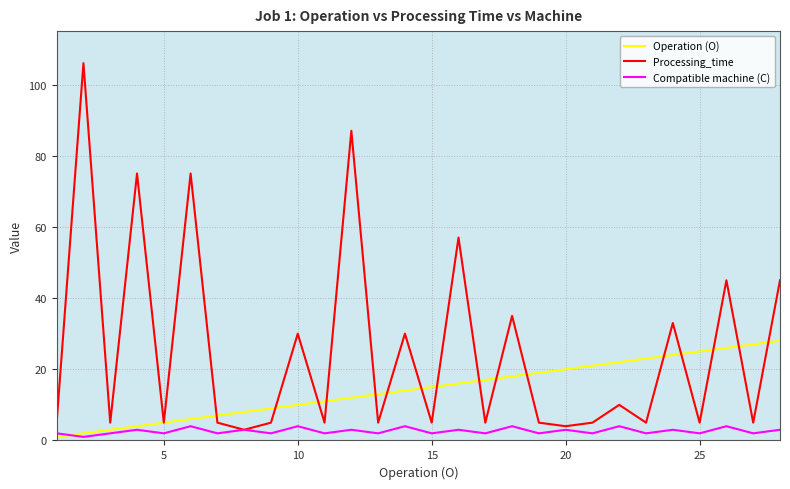

What is the greatest value displayed?

106